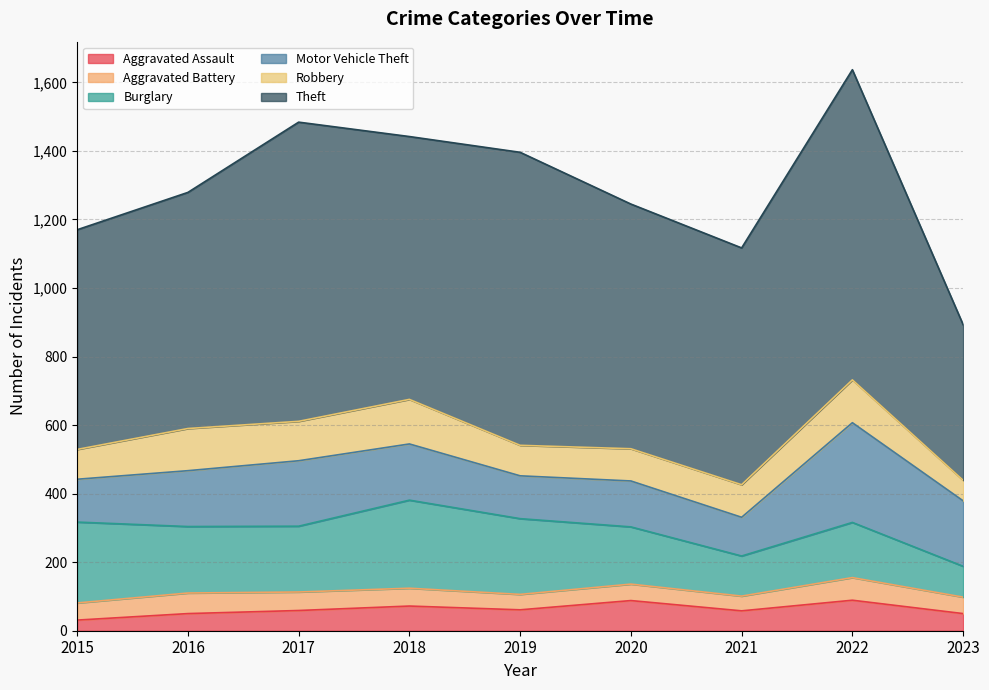

List the series in order of their peak value, lowest first.

Aggravated Battery, Aggravated Assault, Robbery, Burglary, Motor Vehicle Theft, Theft